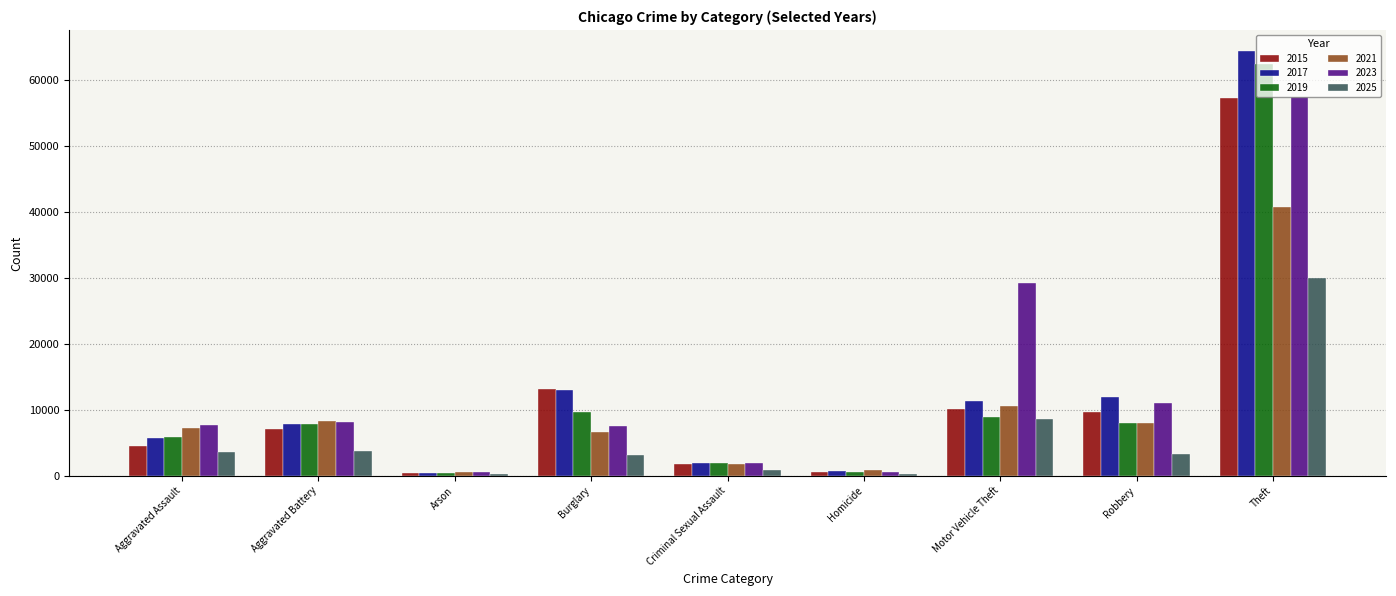

At how many categories does at least one series exceed 2273?

6